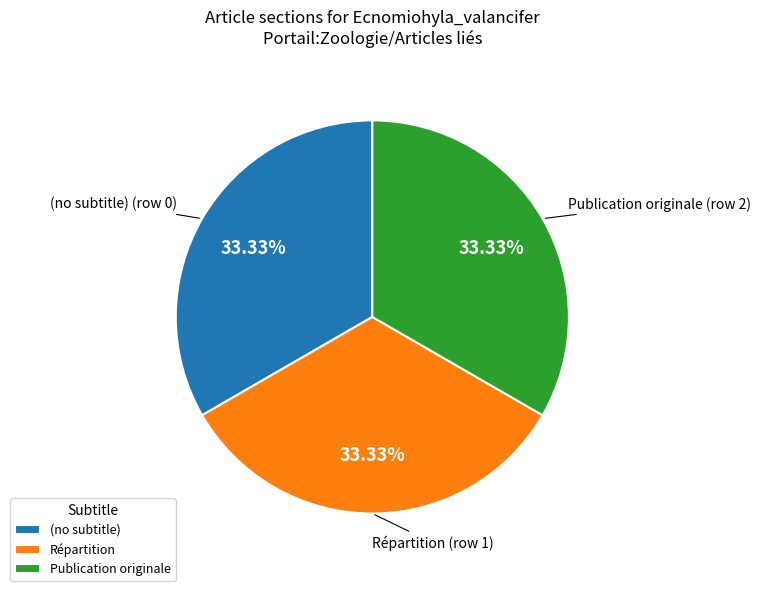

Does (no subtitle) represent more than half of the total?

No